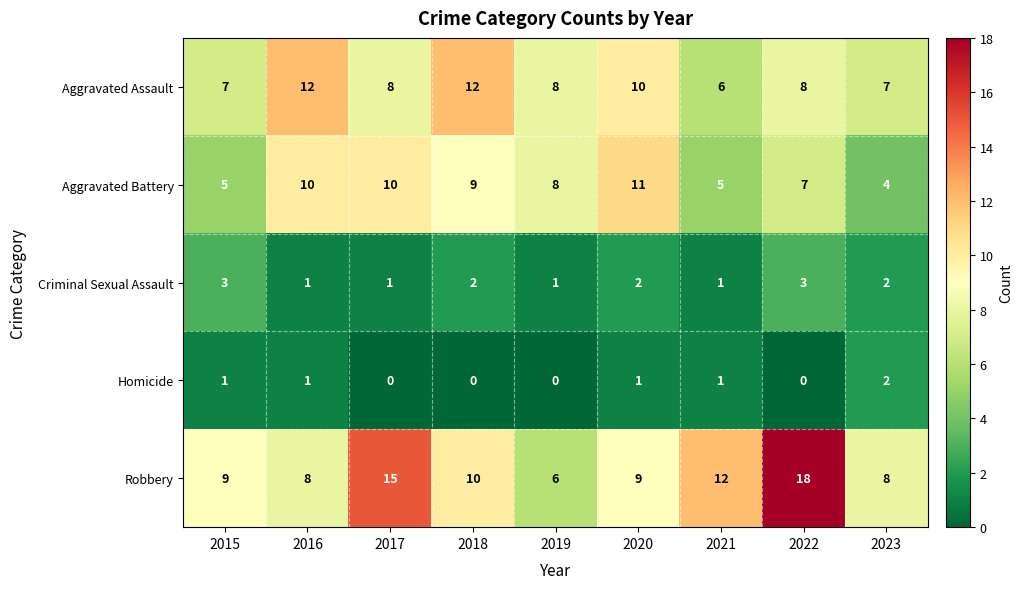

Is it true that Aggravated Battery equals 11 at 2020?

True